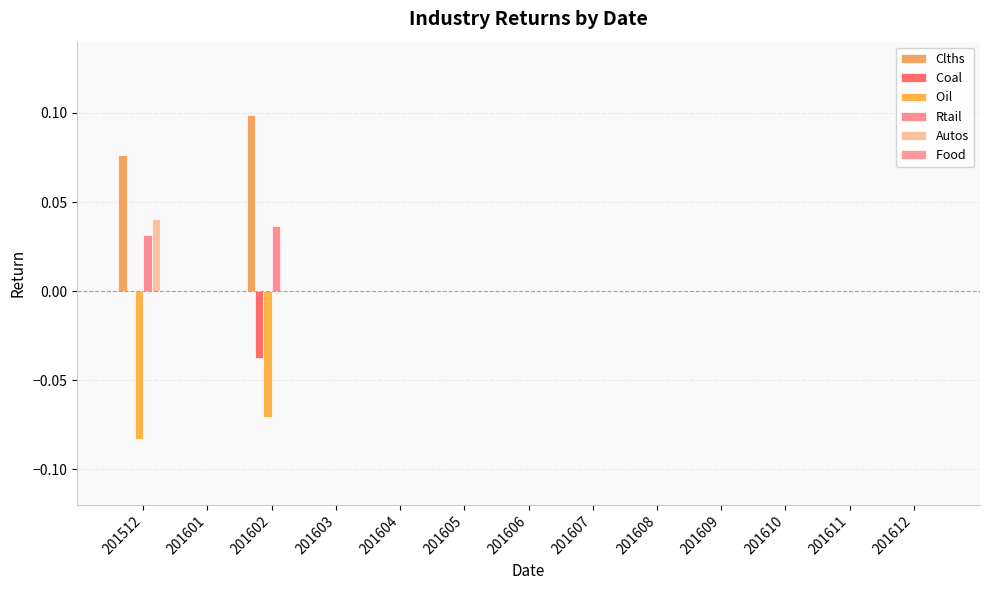

The value of Autos at 201605 is -0.0. True or false?

False